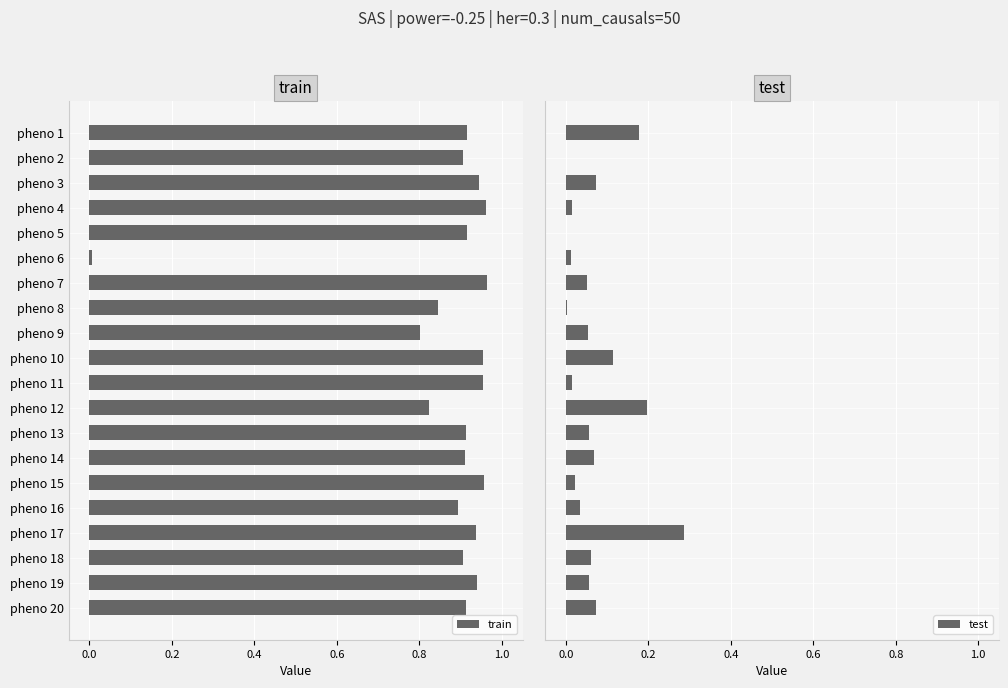

What is the difference between the maximum and minimum values in the test series?

0.3